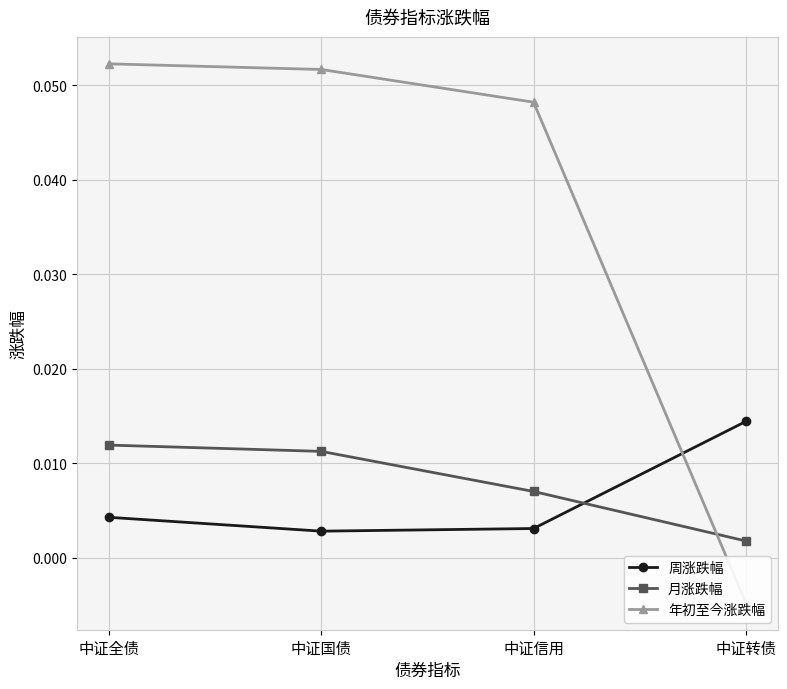

Does the chart have visible grid lines?

Yes